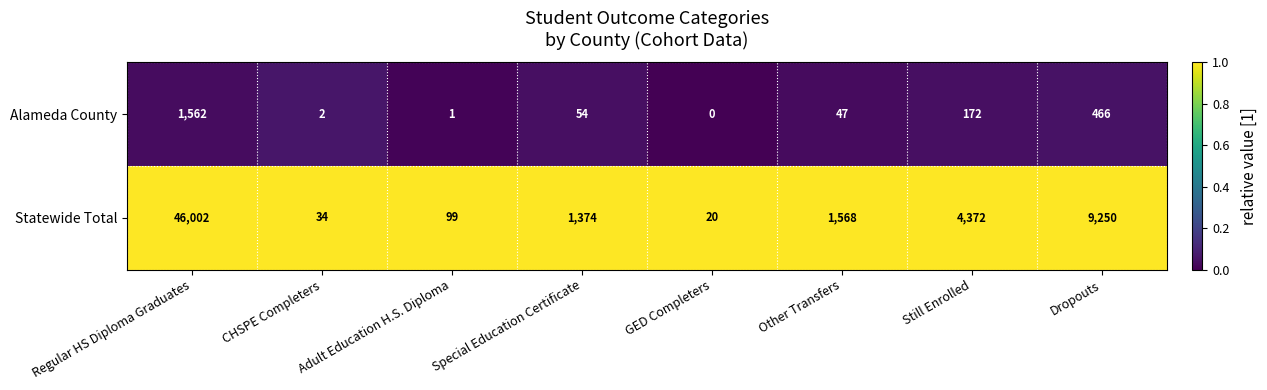

What is the sum of all Alameda County values?

2304